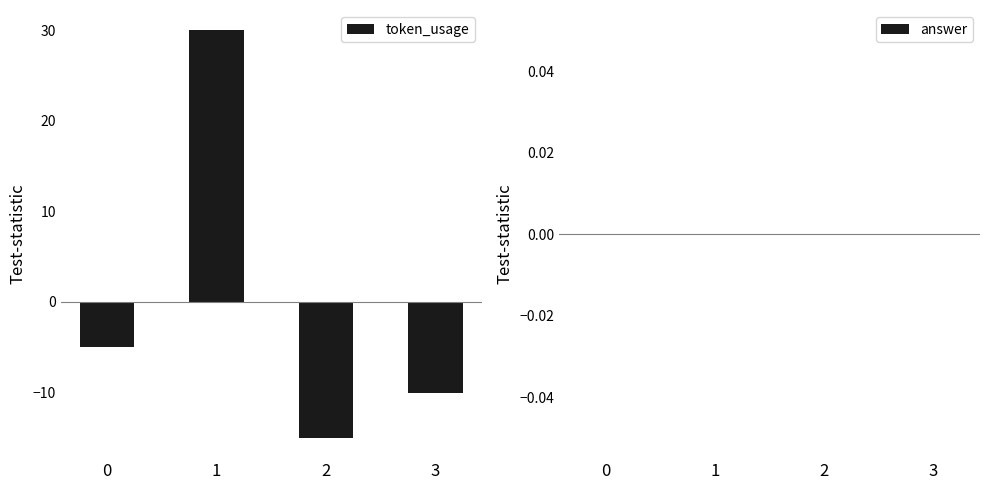

How many bars are there in total?

4